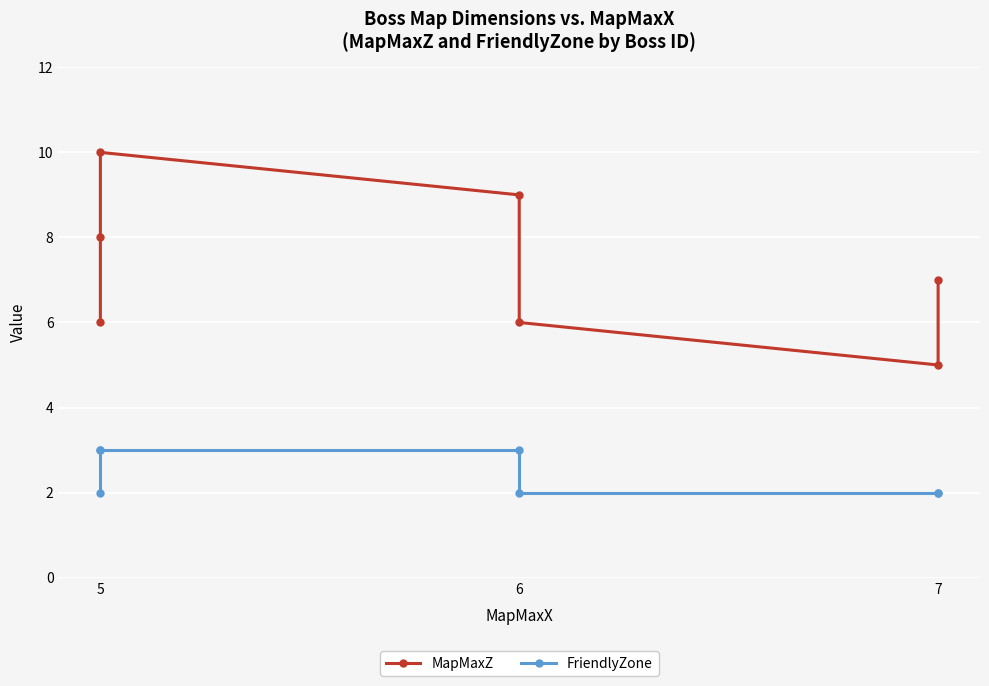

How many values in the MapMaxZ series exceed 7?

3